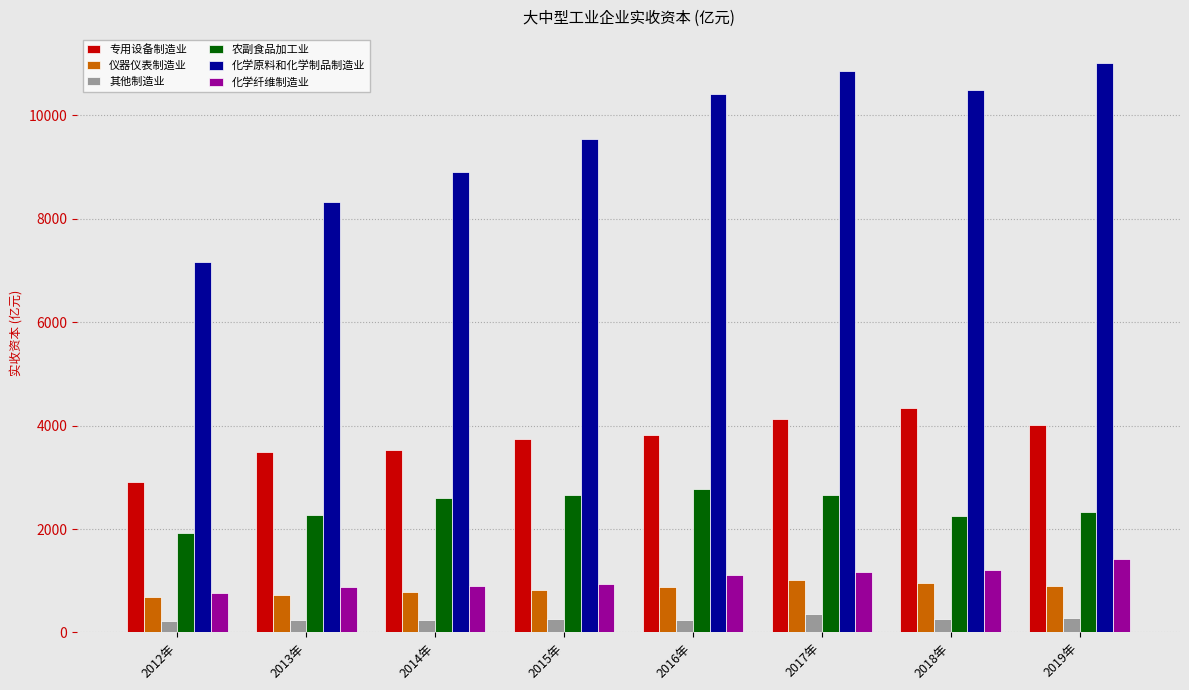

What is the maximum value for 专用设备制造业?

4331.0